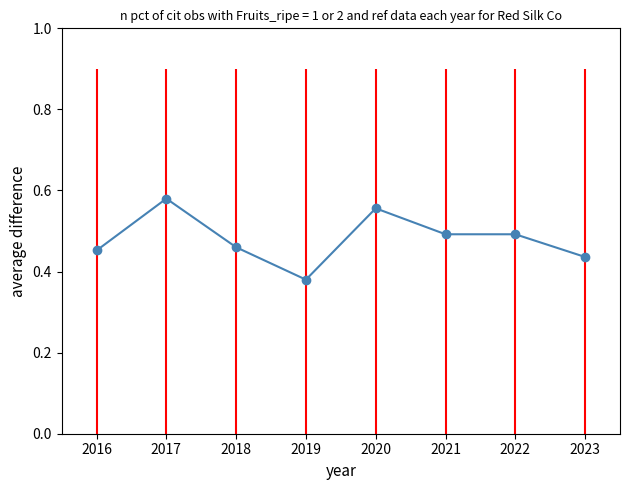

What is the value of the 5th point from the left?

0.6